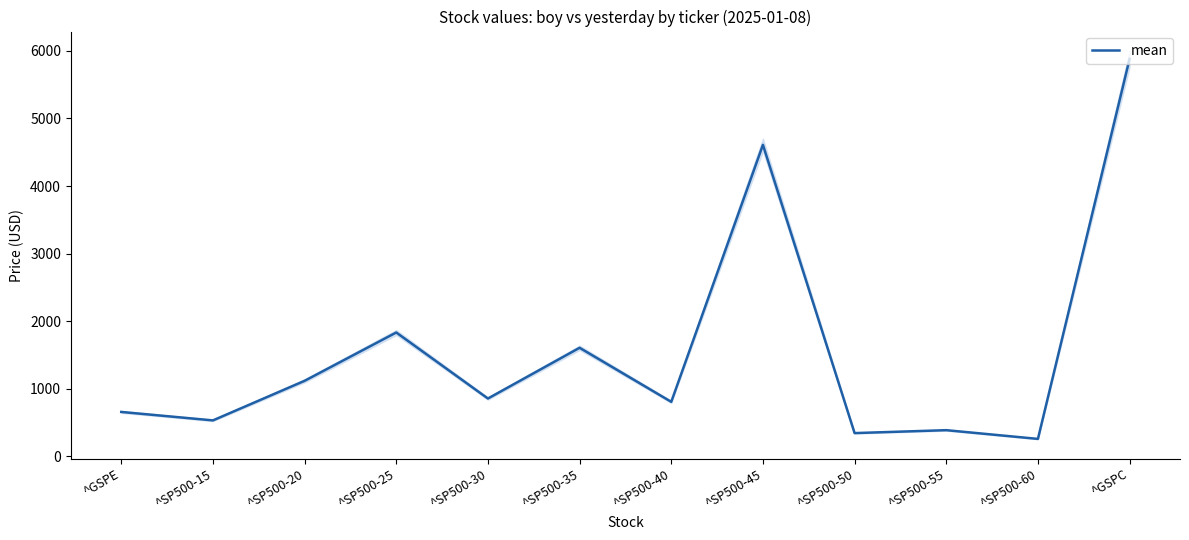

How many lines are shown in the chart?

1